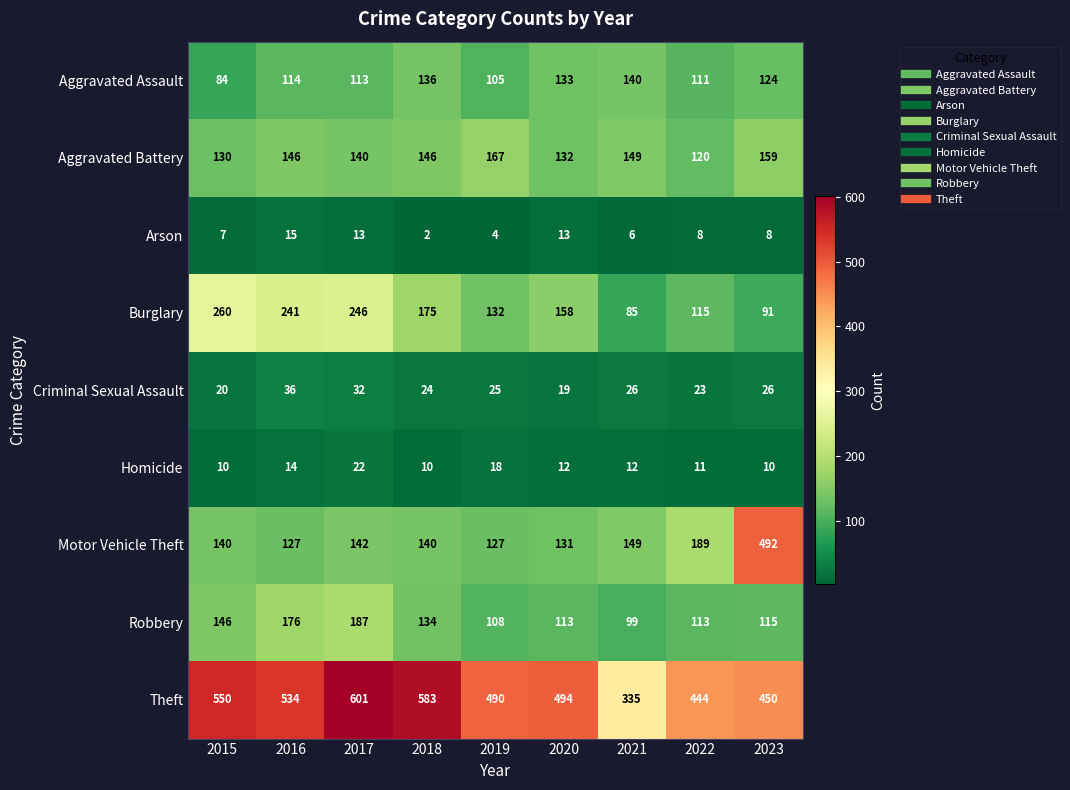

How many categories are shown in the chart?

9